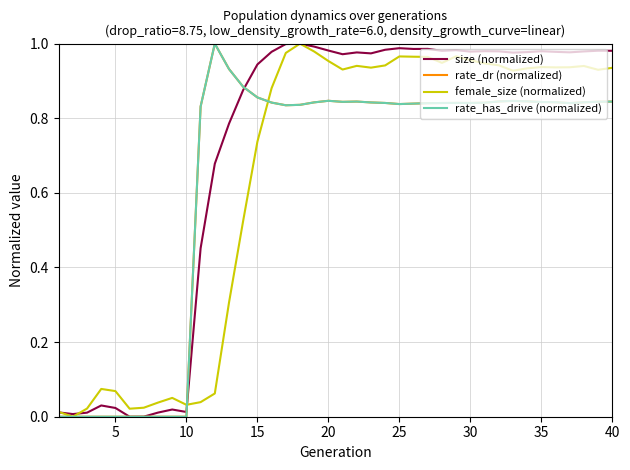

Does the chart display data point markers on the line(s)?

No